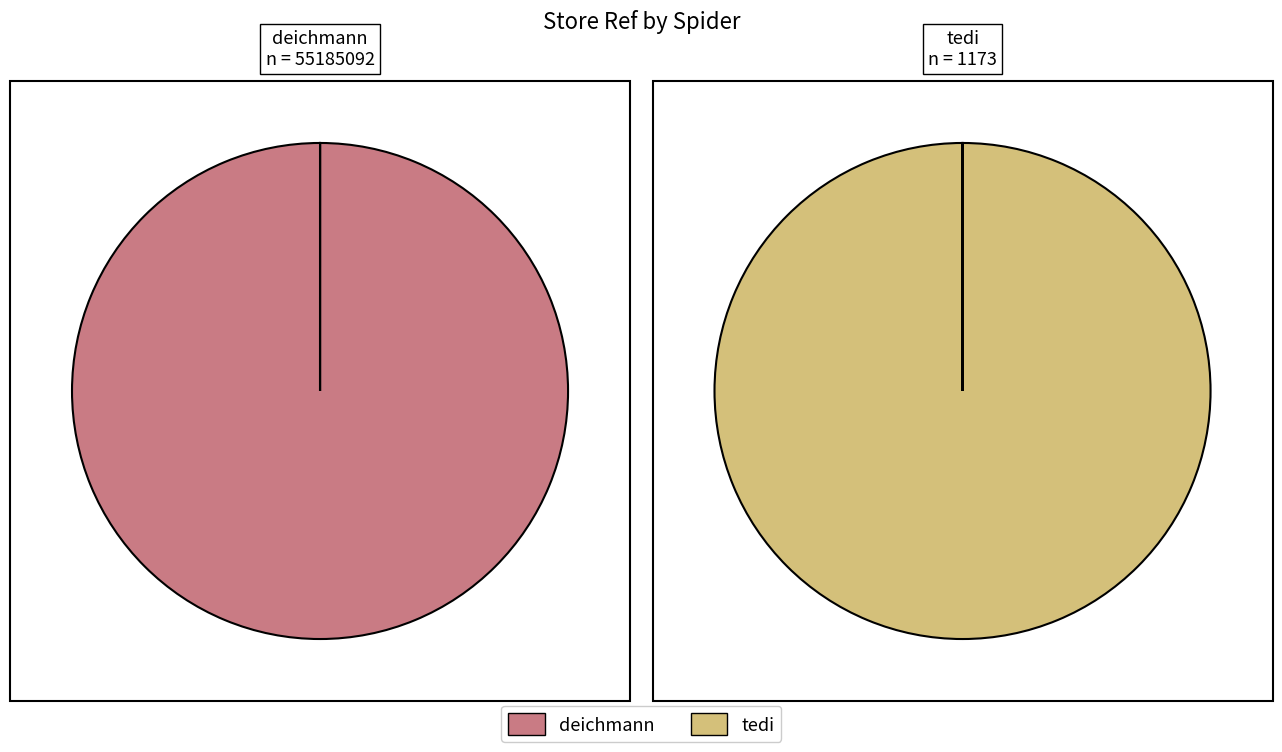

Is tedi the majority of the pie?

No